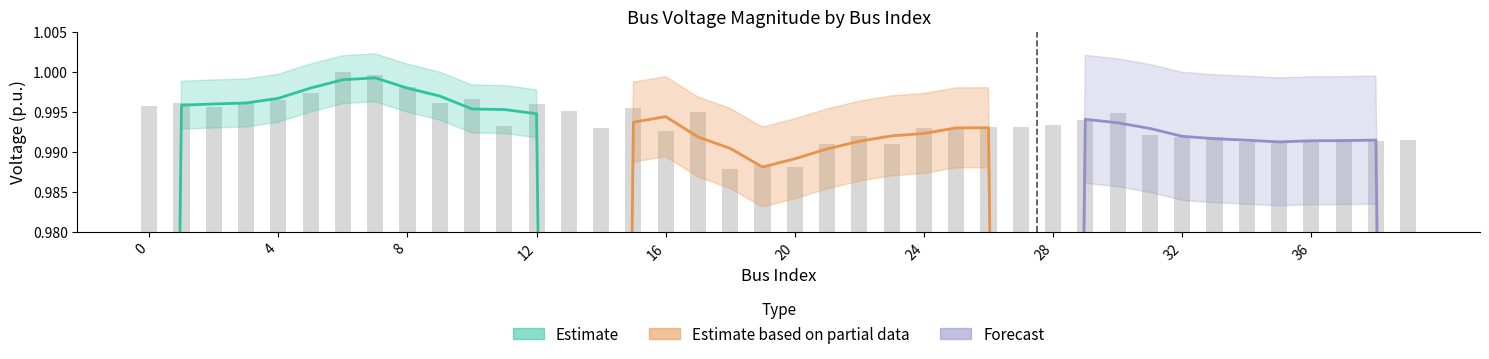

Rank the categories by value from lowest to highest.

18, 20, 19, 23, 21, 34, 35, 36, 38, 39, 37, 32, 33, 22, 31, 16, 25, 14, 24, 27, 26, 11, 28, 29, 30, 17, 13, 15, 2, 0, 12, 1, 9, 3, 4, 10, 5, 8, 7, 6